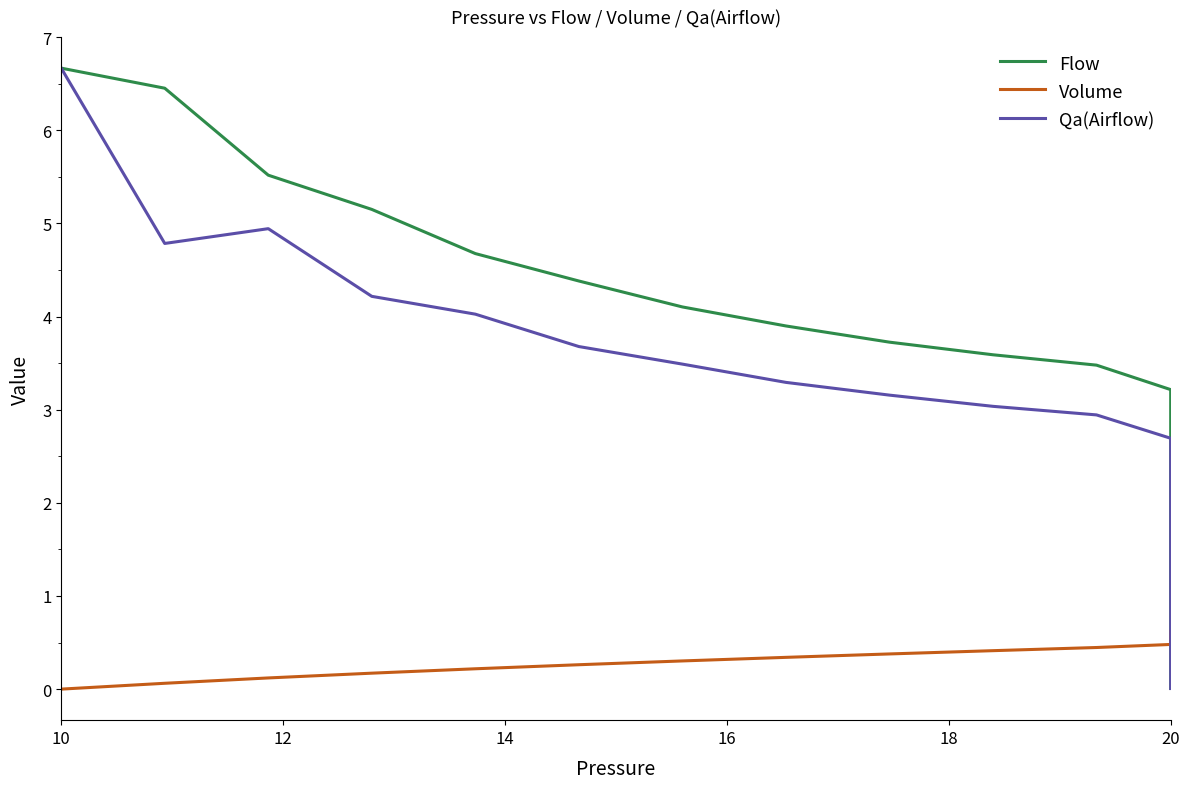

At which category does the chart reach its minimum across all series?

10